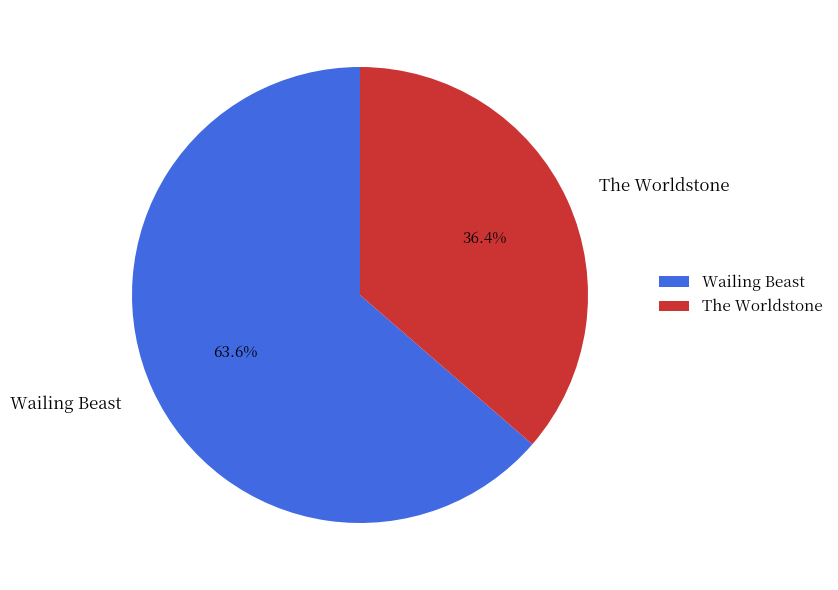

Which category has the smallest portion of the pie?

The Worldstone